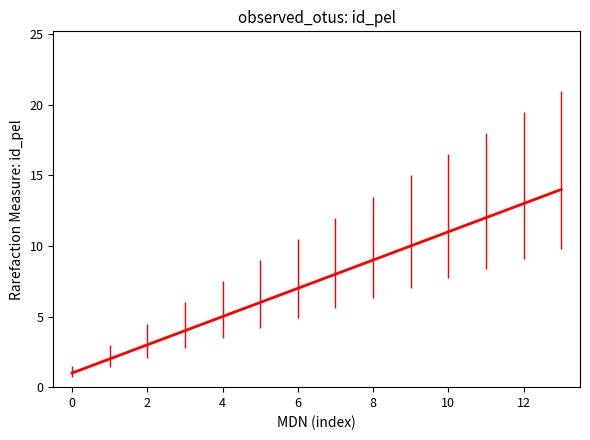

How many values are below 8?

7